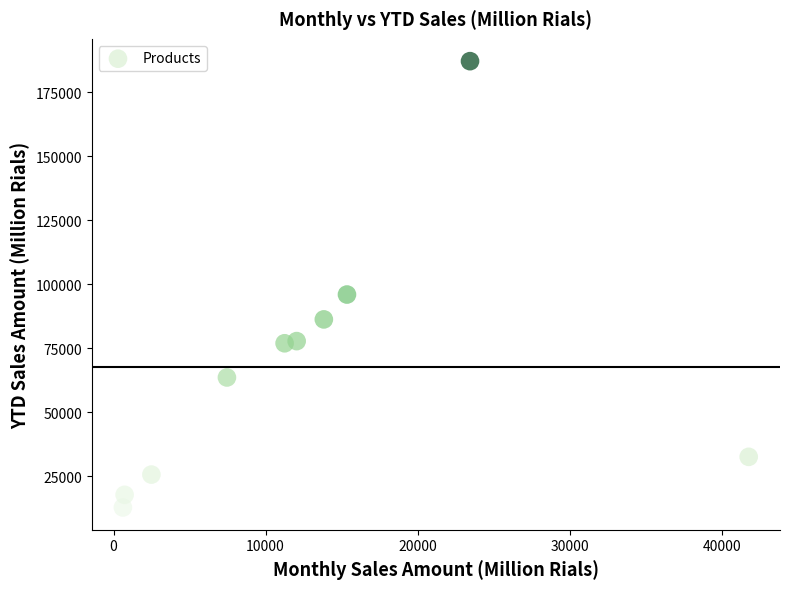

What is the average X value?

12897